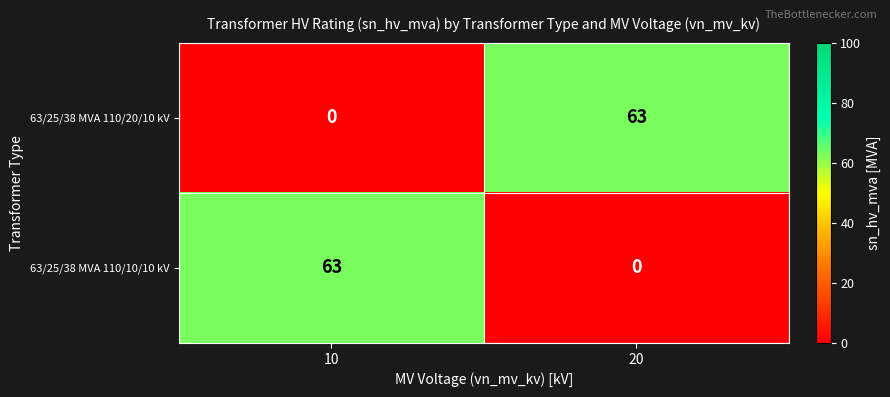

Which category has the highest value in the 63/25/38 MVA 110/10/10 kV series?

10